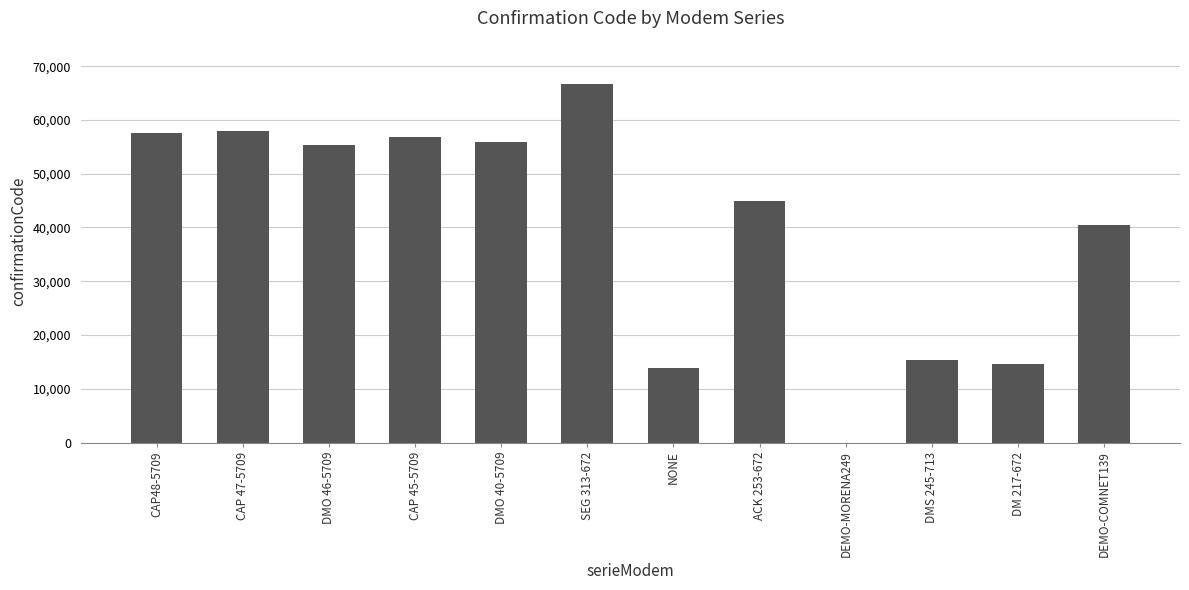

The chart shows a value of 56747 at CAP 45-5709. True or false?

True